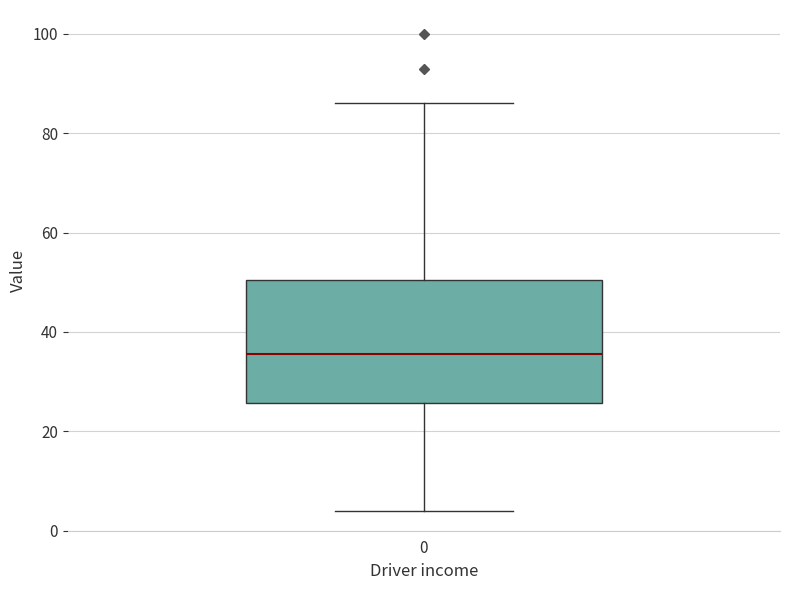

Read this box plot against the y-axis: the position of the median line, the range covered by the box, and the ends of both whiskers. The values are not printed on the chart, so give them approximately, as read against the axis.

median 36, box 26 to 50, whiskers 4 to 86